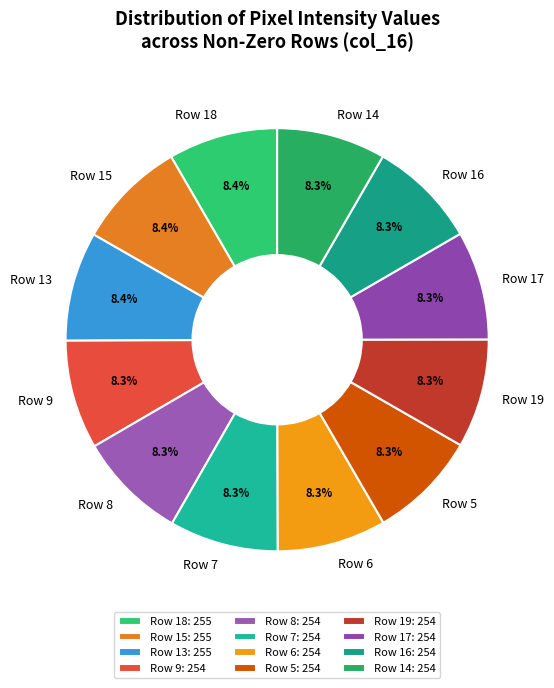

Do Row 15 and Row 18 together represent more than half of the pie?

No